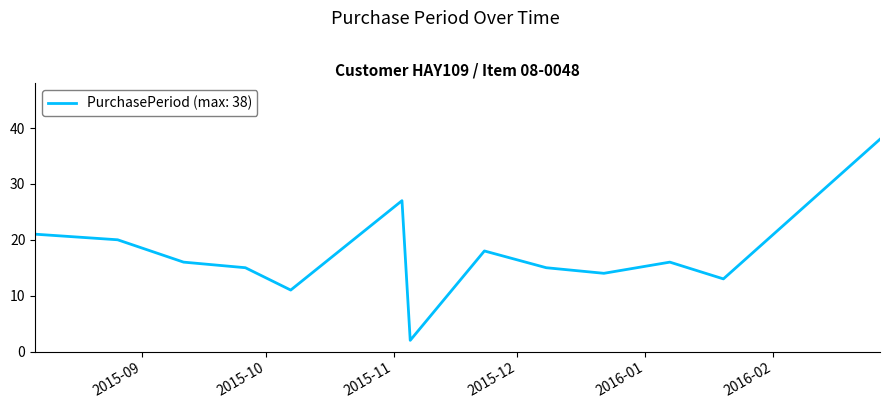

What is the maximum value shown in the chart?

38